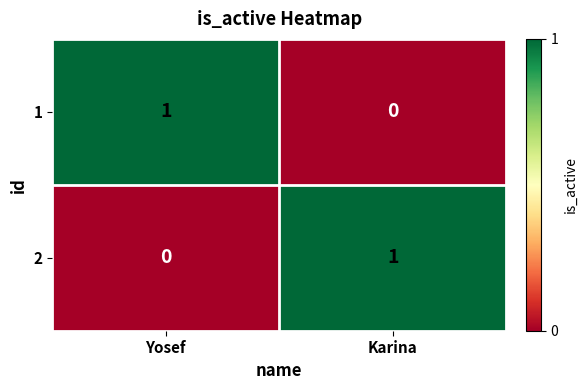

At which label does 1 reach its peak?

Yosef